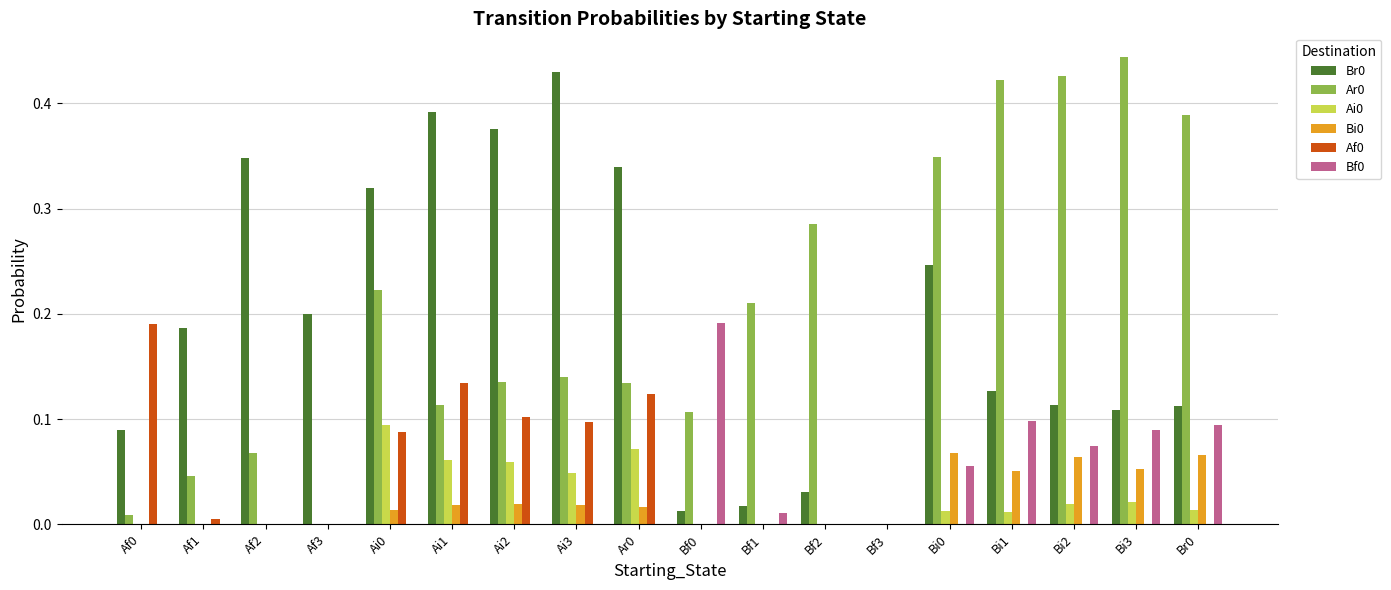

Is it true that Bf0 equals 0.1 at Ai2?

False